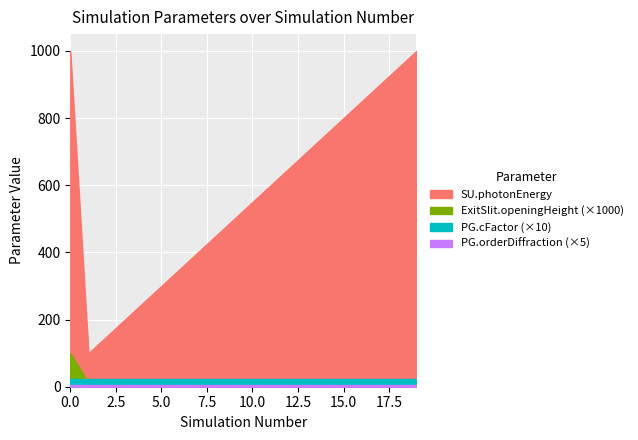

The SU.photonEnergy series shows 750.0 at 14. True or false?

True